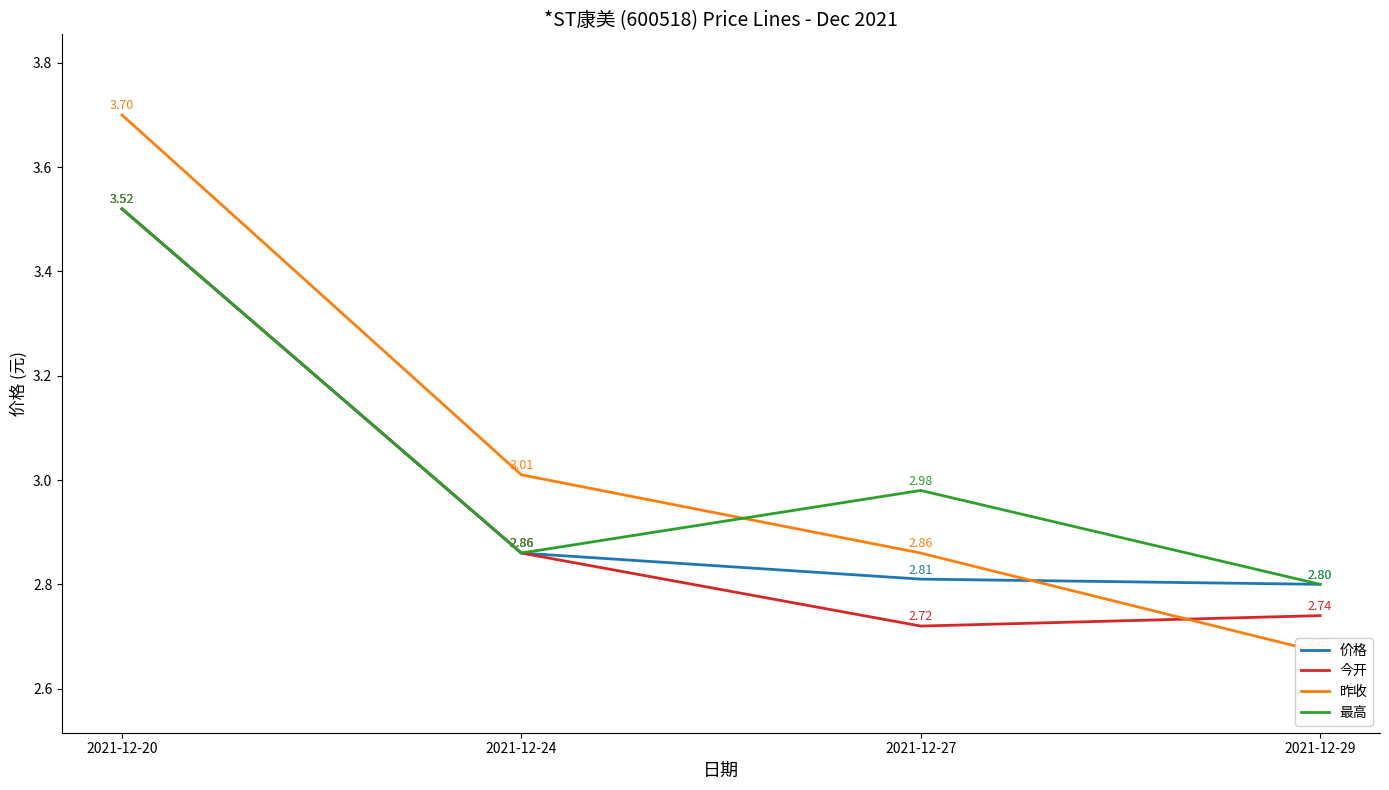

At which label is 昨收 closest to 3?

2021-12-24